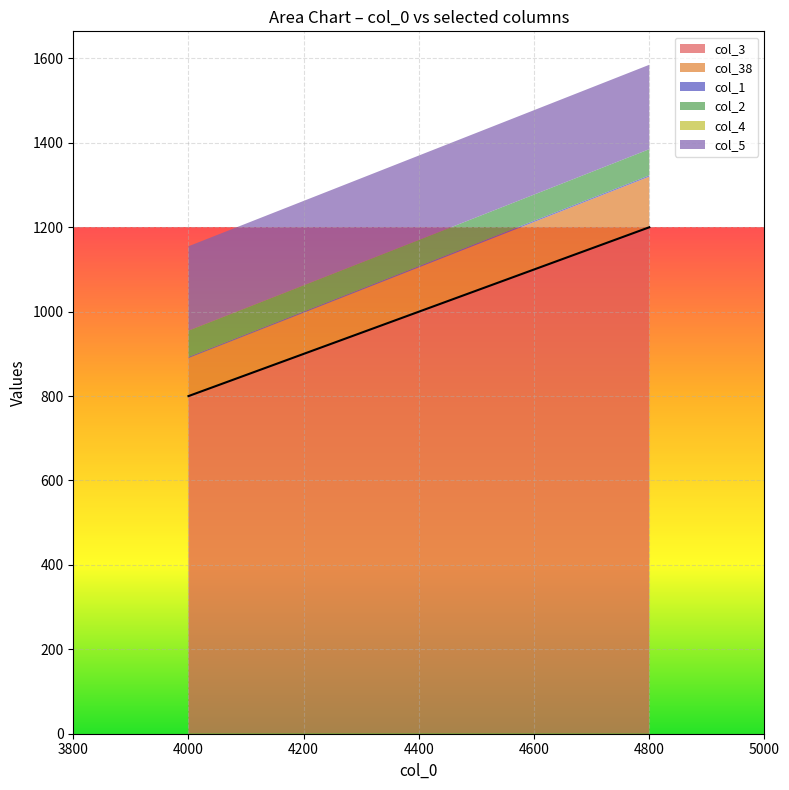

At which label is col_1 closest to 3?

4000